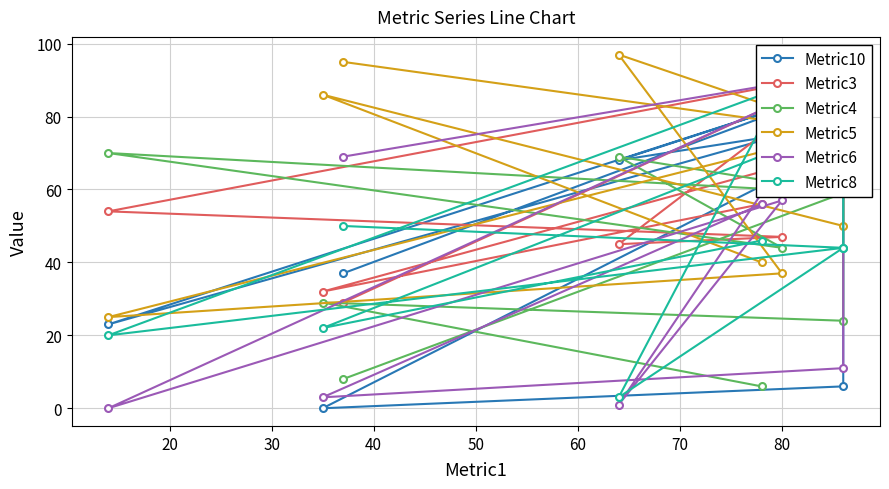

Between 40 and 70, which is larger?

40